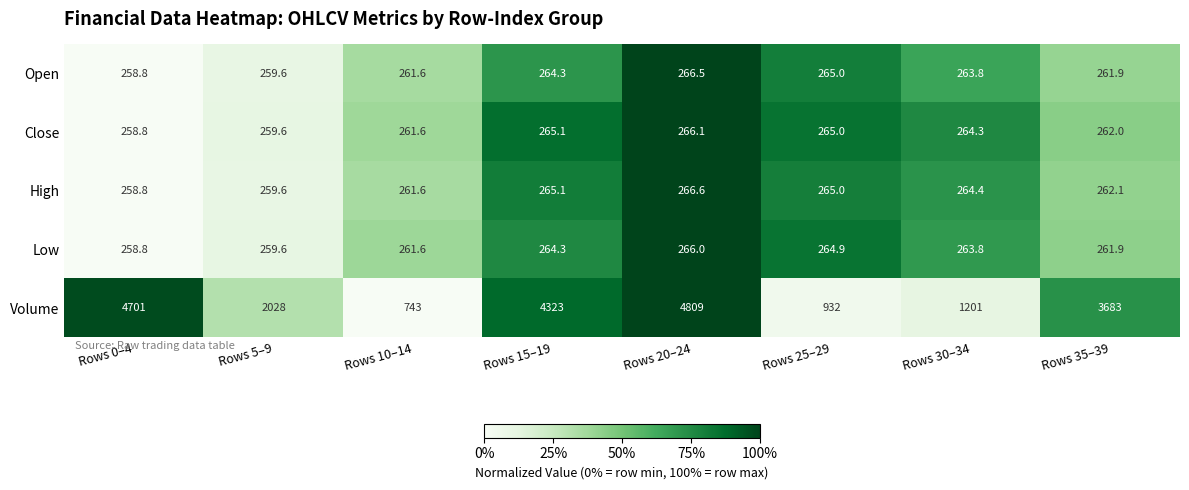

Which series has the largest total across all categories?

Volume